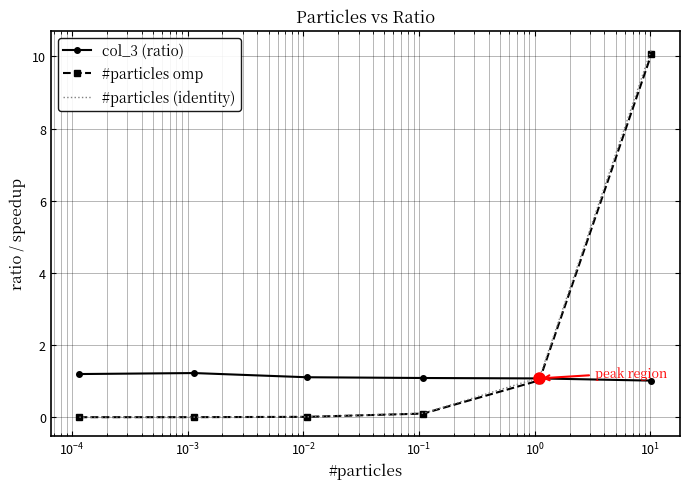

Which series has the largest range (max minus min)?

#particles (identity)